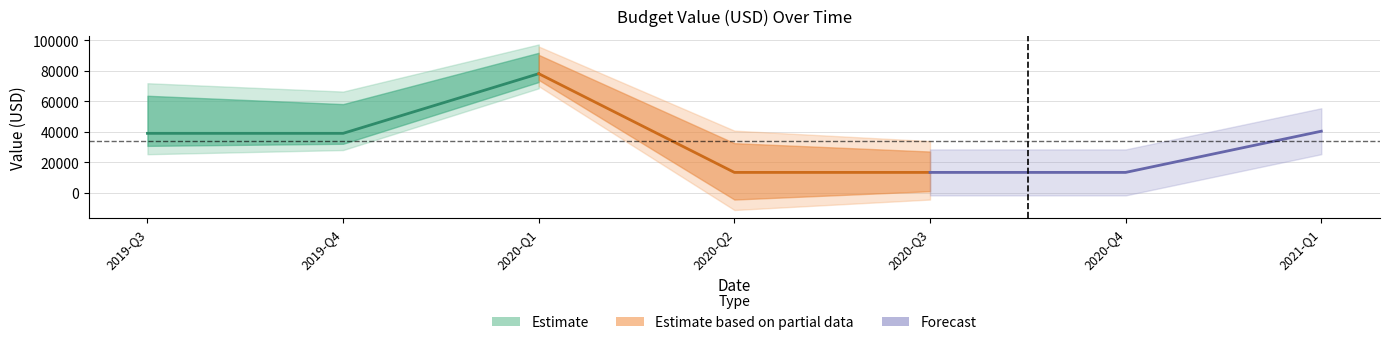

Does the chart have visible grid lines?

Yes